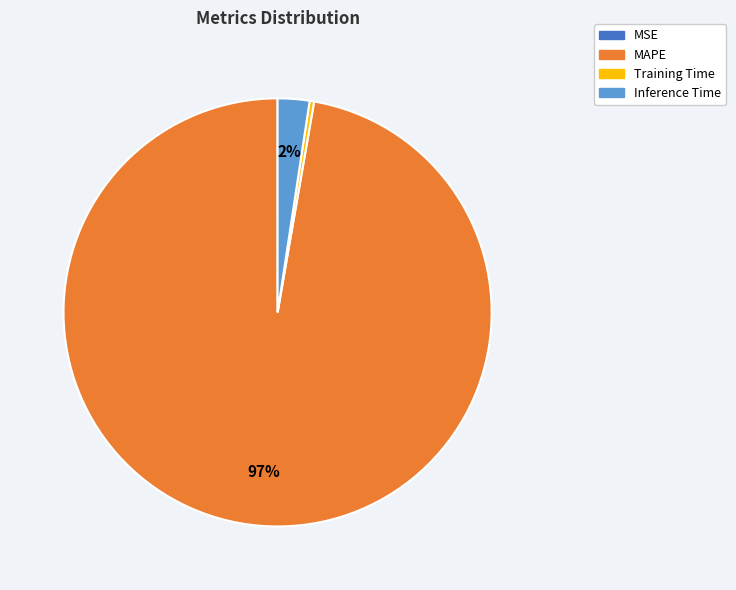

The Training Time slice represents 0% of the pie. True or false?

True